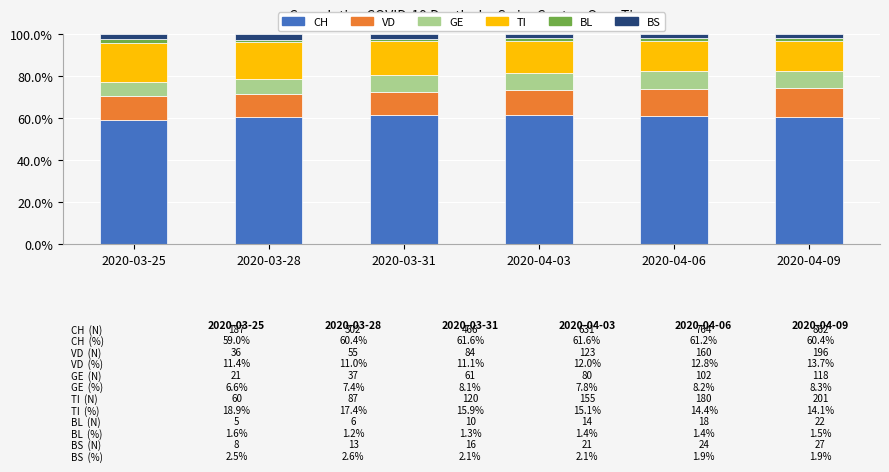

What is the sum of all CH values?

364.2